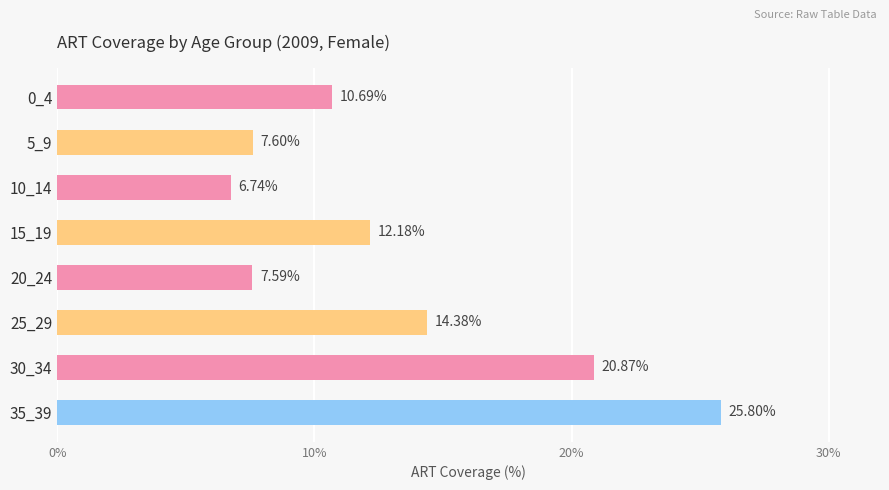

What is the difference between the second highest and second lowest values?

13.3